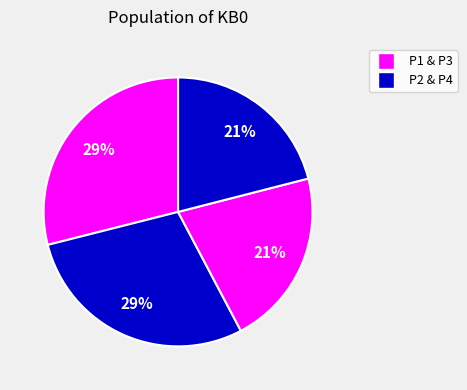

Is there any slice that represents more than half of the pie?

No